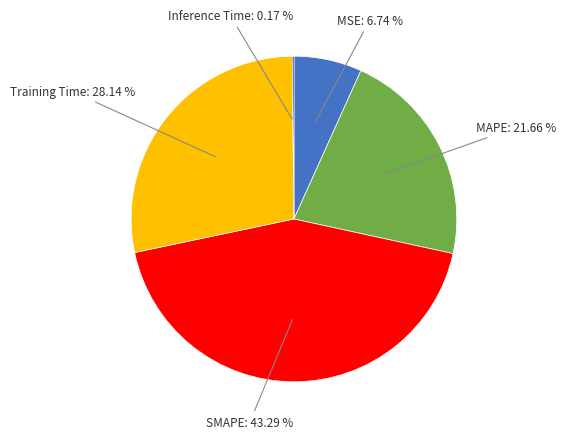

Is there any slice that represents more than half of the pie?

No